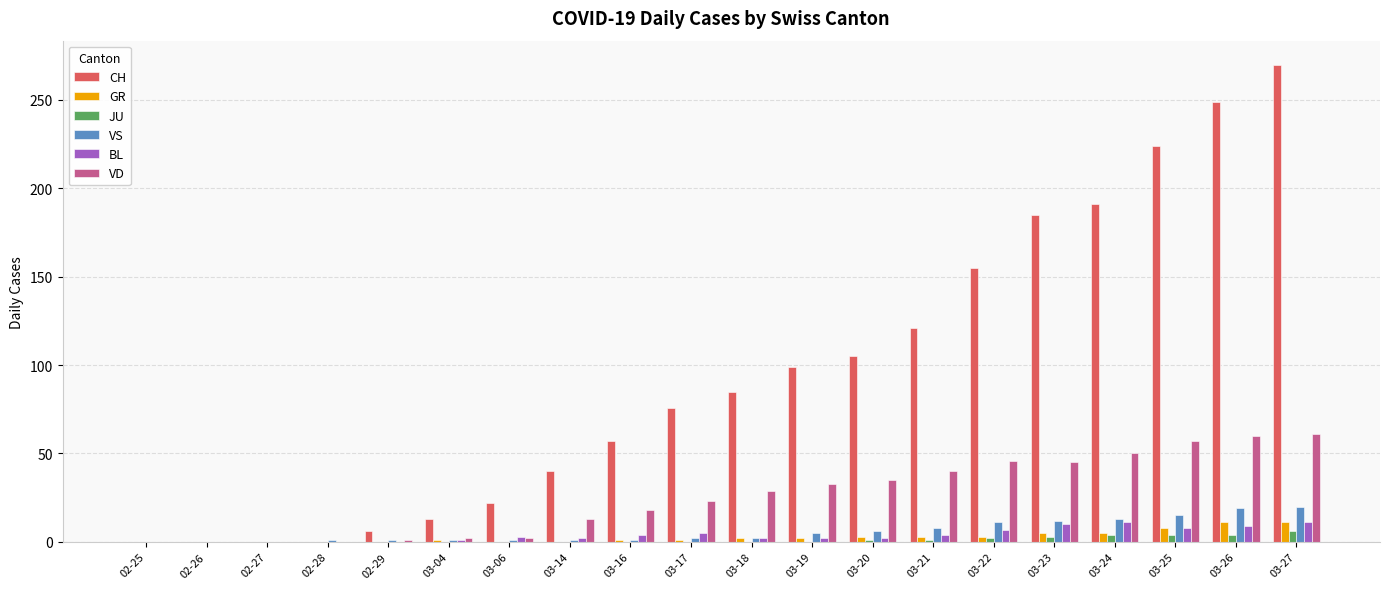

At which category is the sum across all series the highest?

03-27